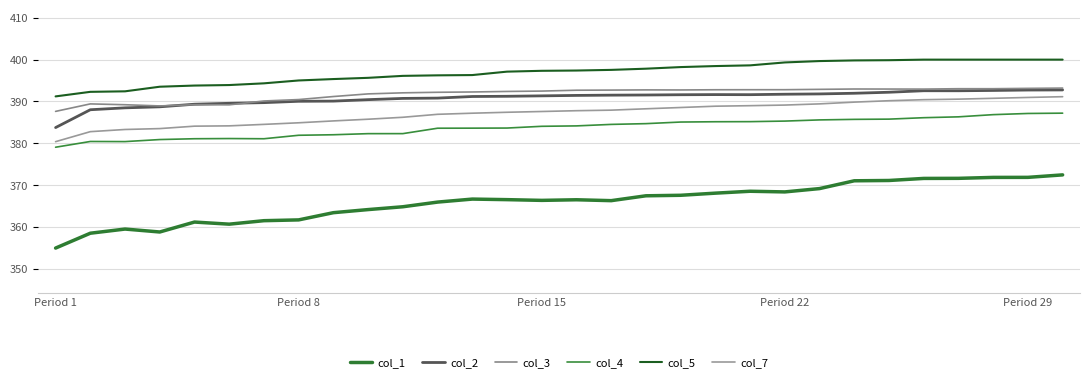

Does the chart have visible grid lines?

Yes